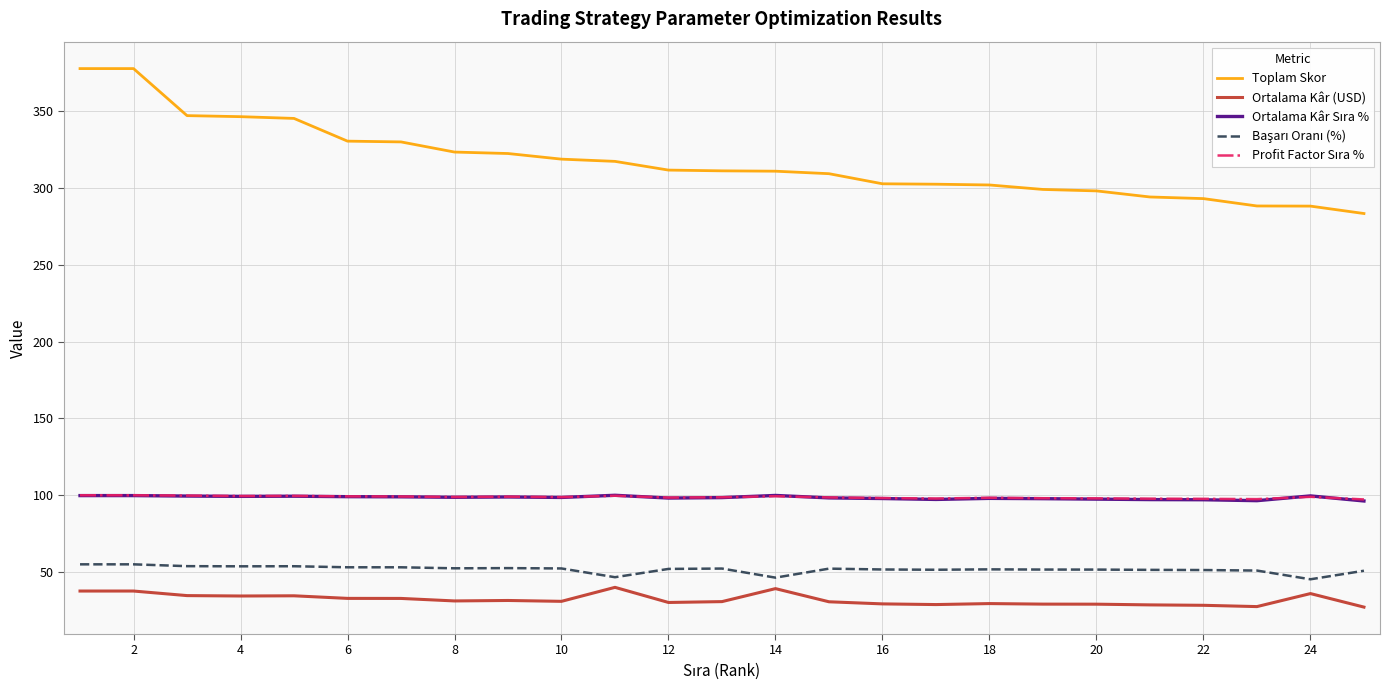

True or false: Ortalama Kâr (USD) and Toplam Skor cross at least once.

False